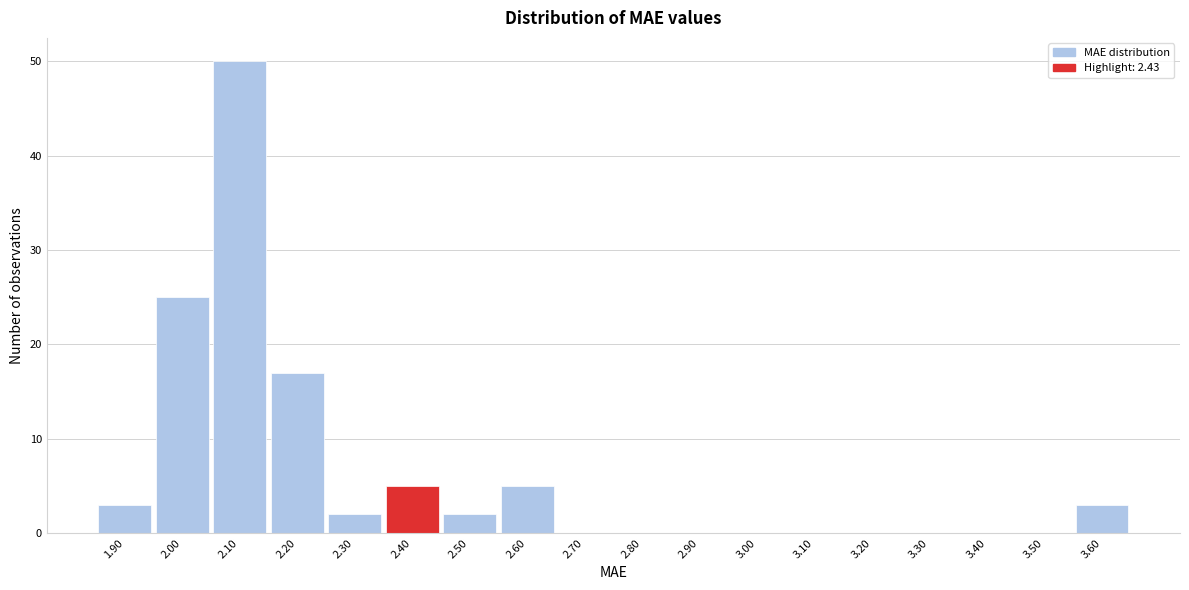

Reading left to right, transcribe all the data shown in this chart.

1.90=3	2.00=25	2.10=50	2.20=17	2.30=2	2.40=5	2.50=2	2.60=5	2.70=0	2.80=0	2.90=0	3.00=0	3.10=0	3.20=0	3.30=0	3.40=0	3.50=0	3.60=3